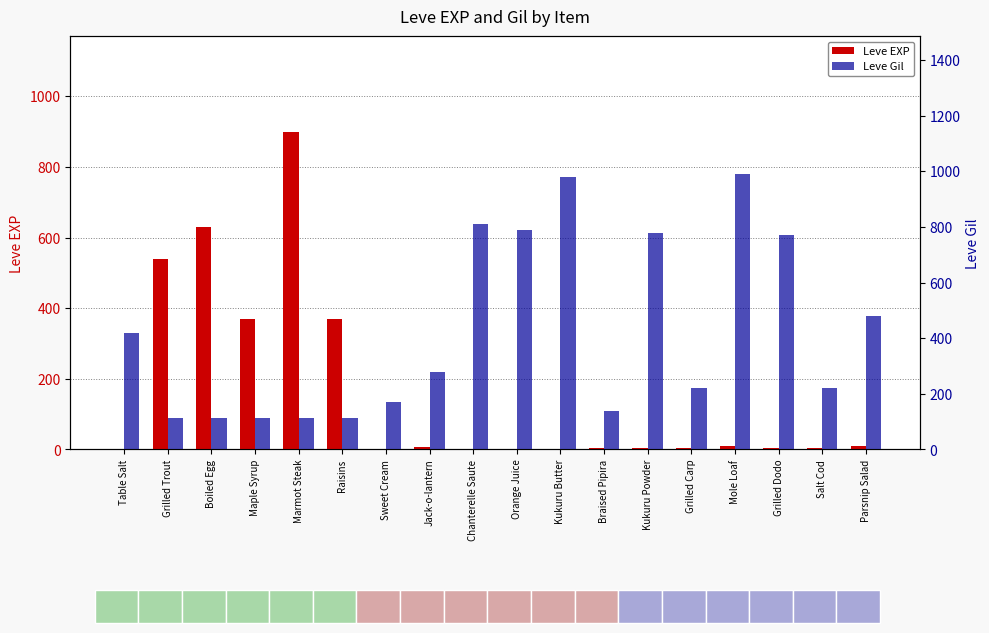

The value of Leve EXP at Orange Juice is 1. True or false?

False